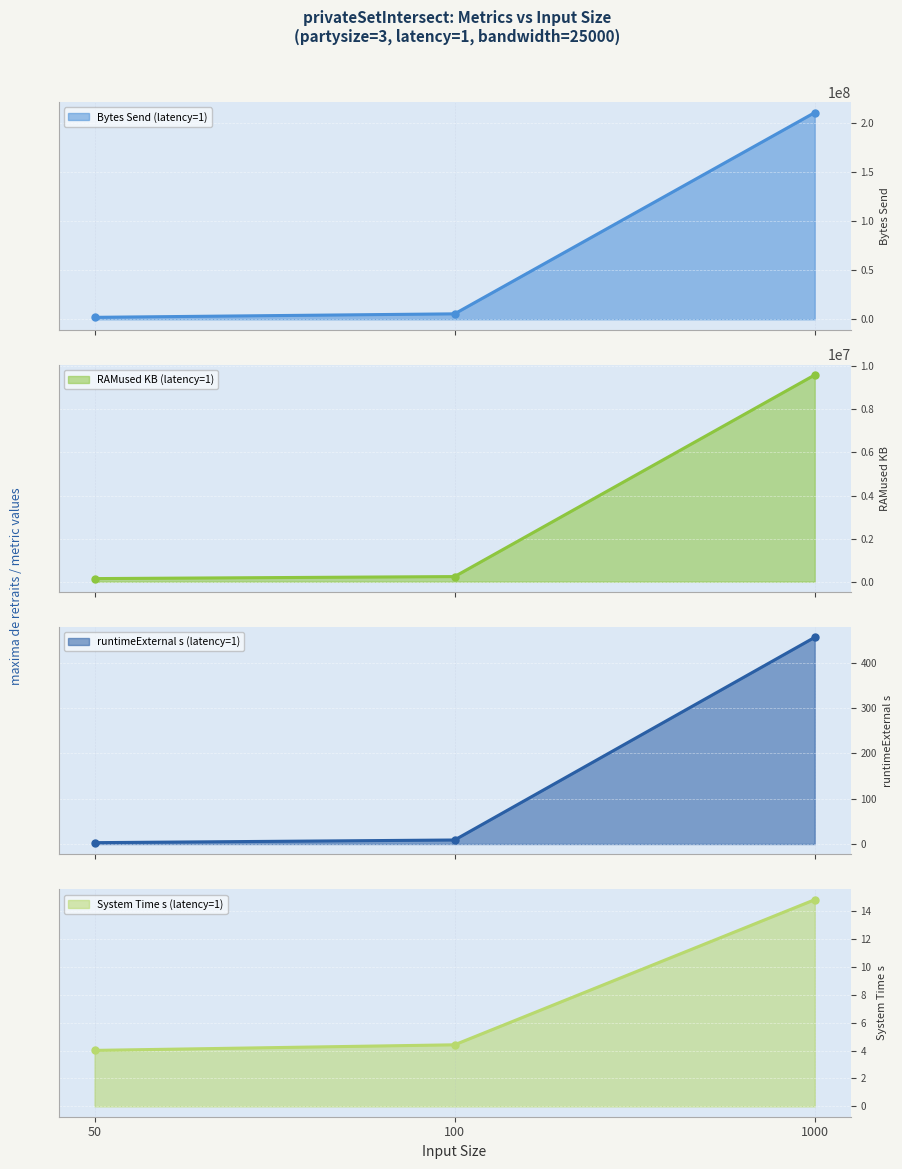

At which category is the sum across all series the highest?

1000